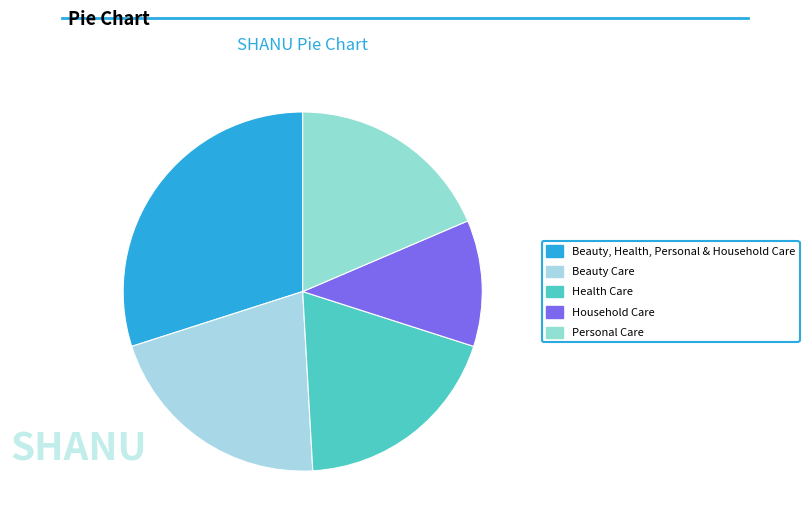

Count the number of slices in the pie.

5